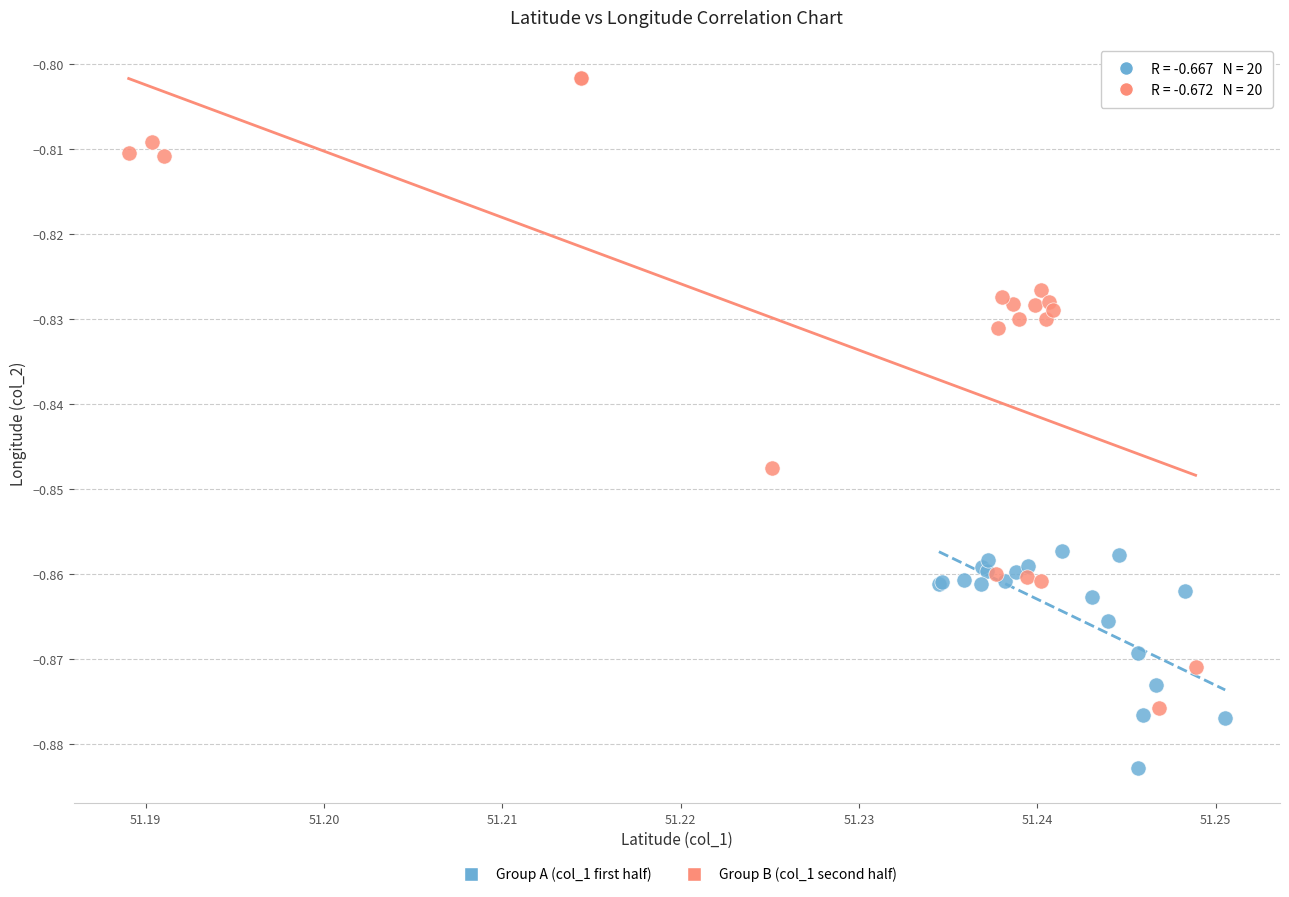

Which series contains the highest Y value?

Group B (col_1 second half)